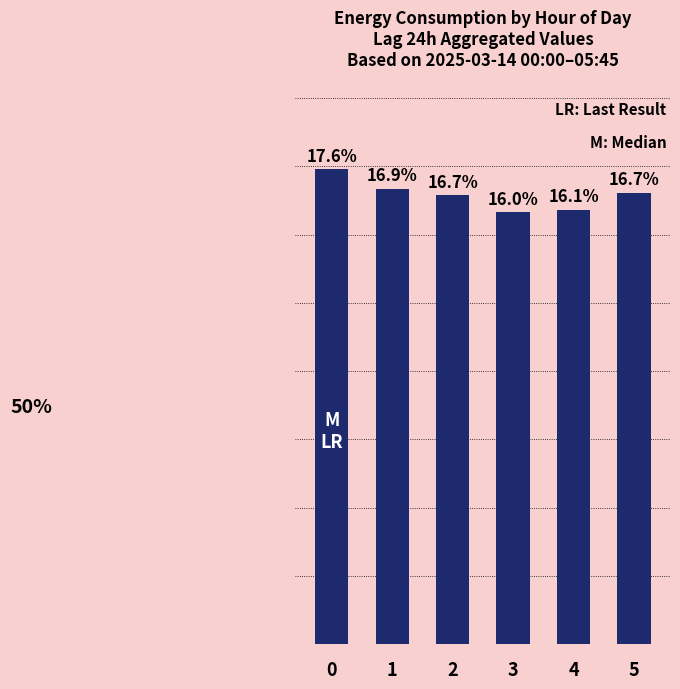

Reading right to left, what are all the values shown in this chart?

16.7	16.1	16.0	16.7	16.9	17.6